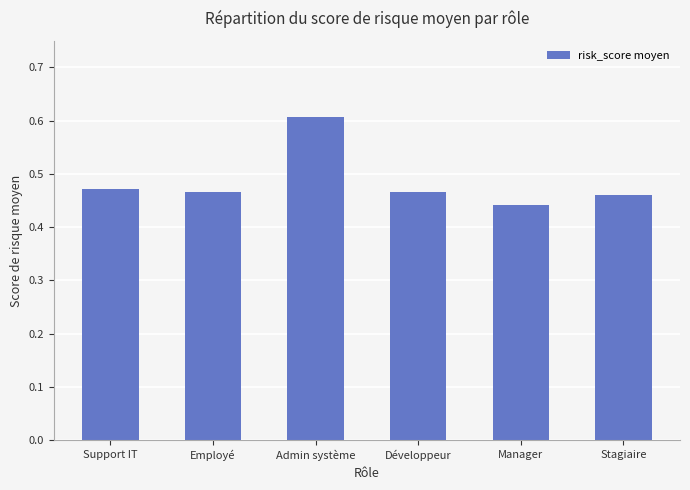

What is the sum of all values?

2.9